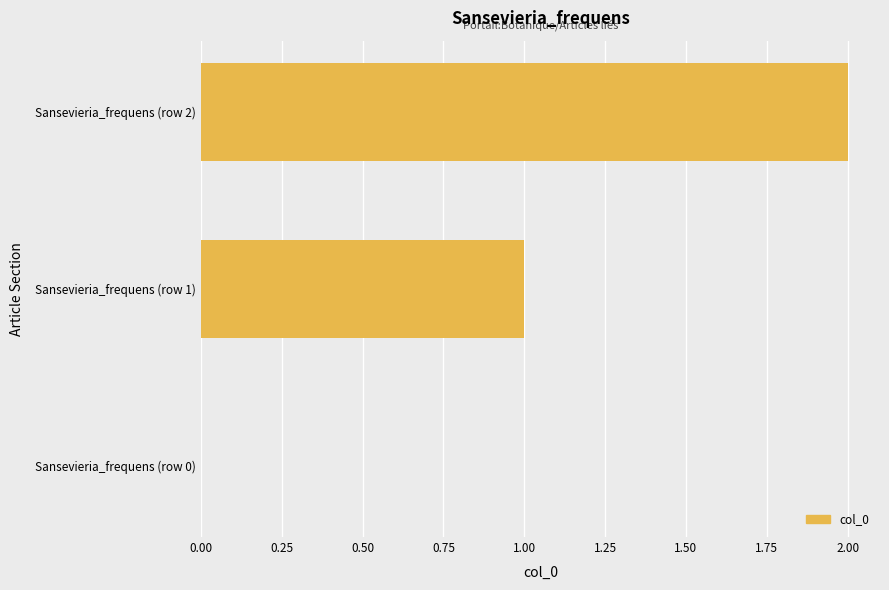

True or false: the data shows 1 at Sansevieria_frequens (row 0).

False